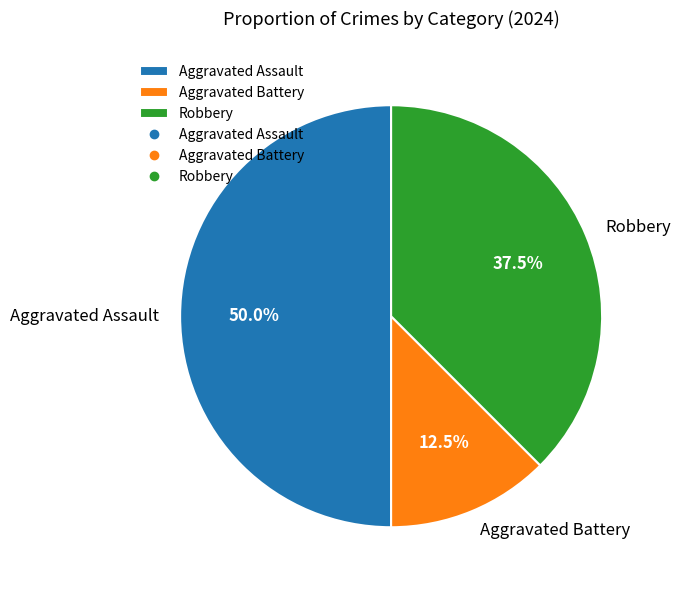

How many segments does this pie chart have?

3